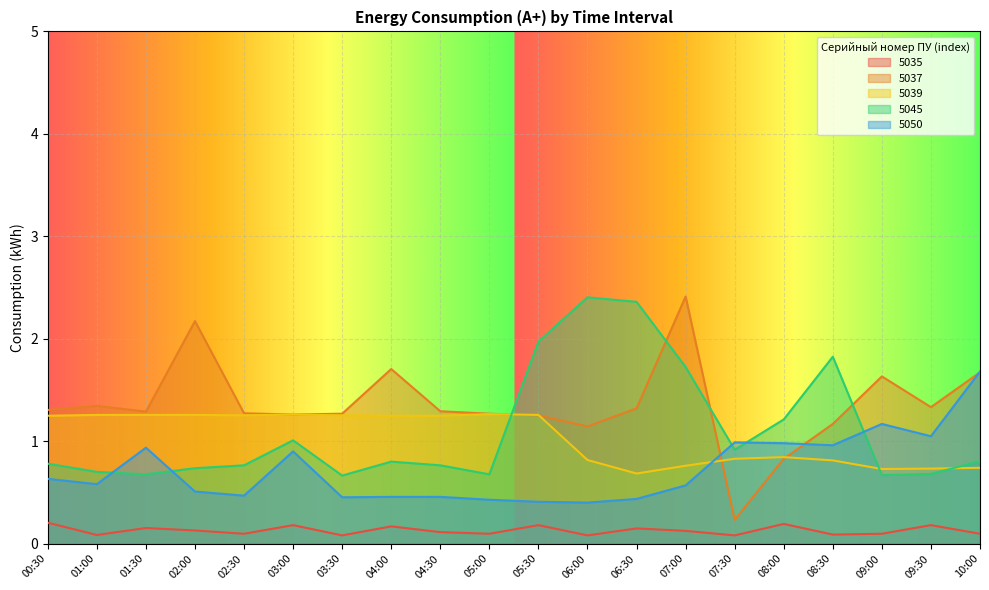

At which category does 5050 reach its first local valley?

01:00